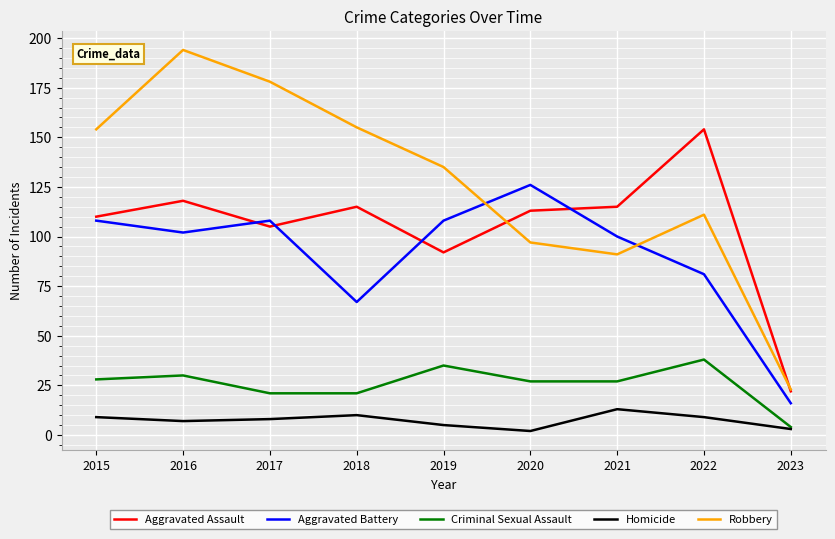

The value of Aggravated Assault at 2022 is 273. True or false?

False